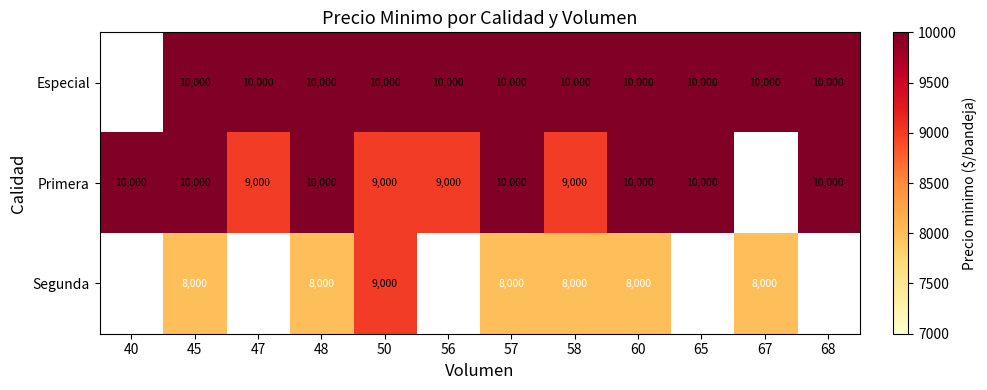

The value of Especial at 50 is 10000. True or false?

True